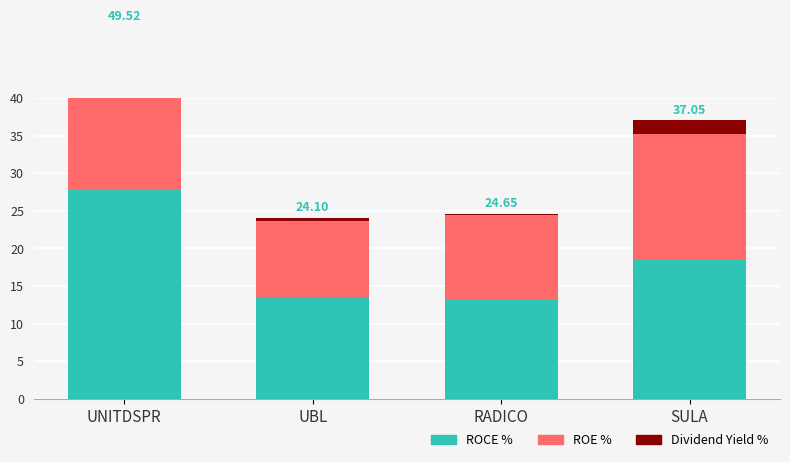

What is the maximum value shown in the chart?

27.9